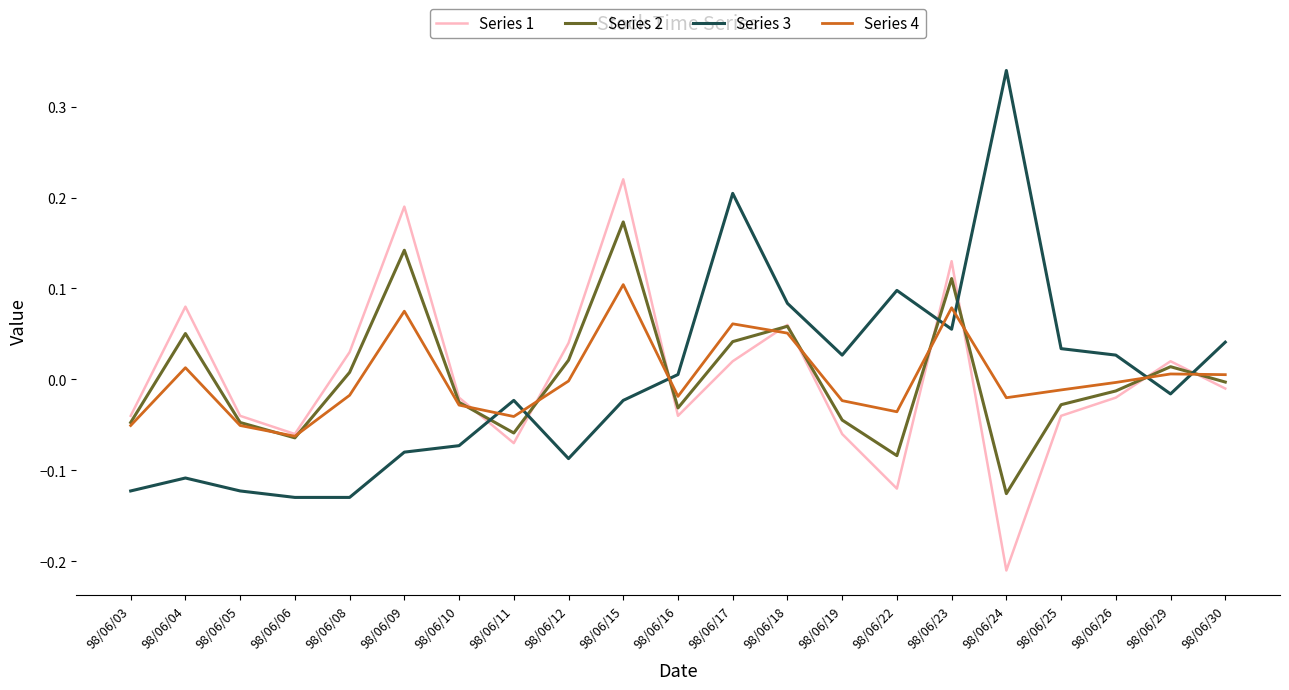

What are all the series names shown in the legend?

Series 1, Series 2, Series 3, Series 4